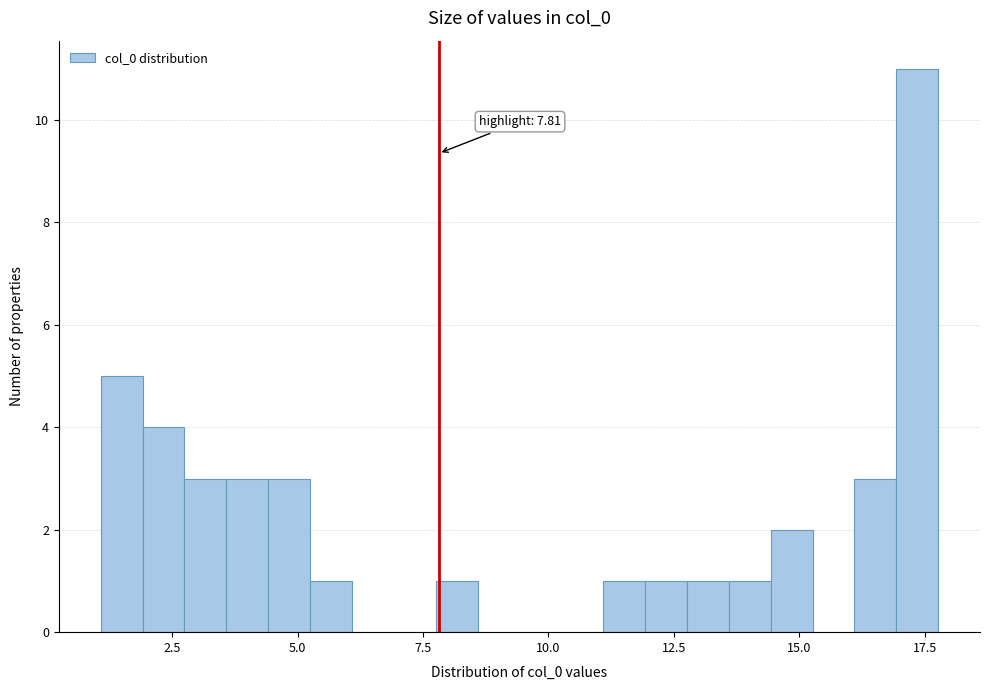

Read against the x-axis, roughly where is the centre of the tallest bar?

17.5